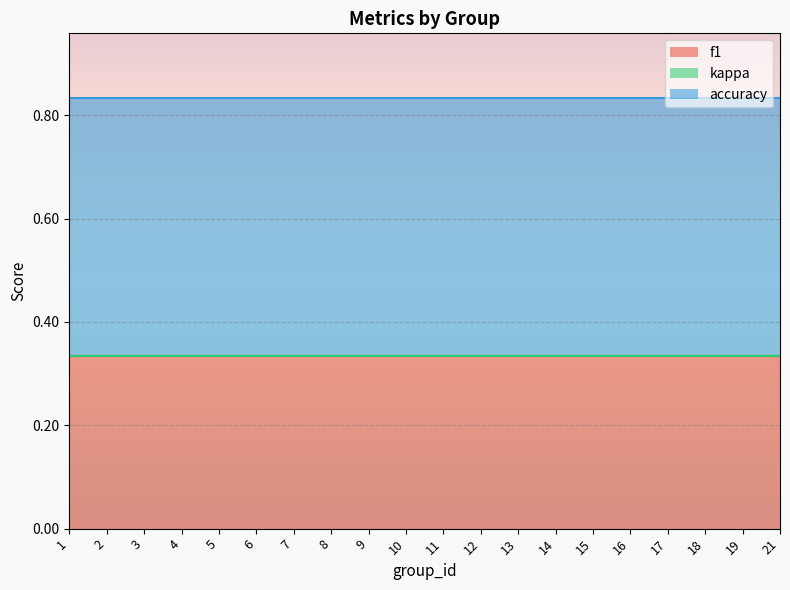

What are all the series names shown in the legend?

f1, kappa, accuracy